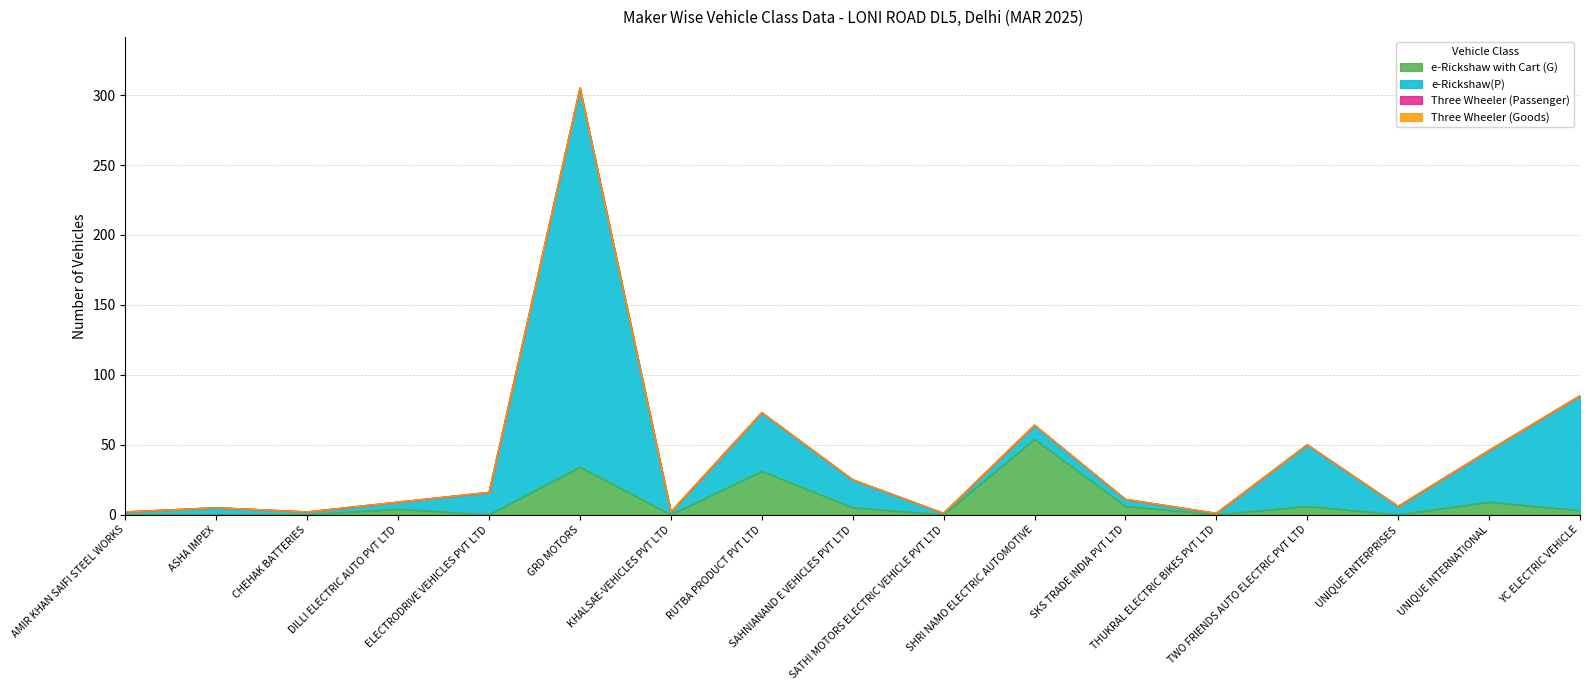

True or false: e-Rickshaw with Cart (G) and e-Rickshaw(P) intersect in this chart.

False